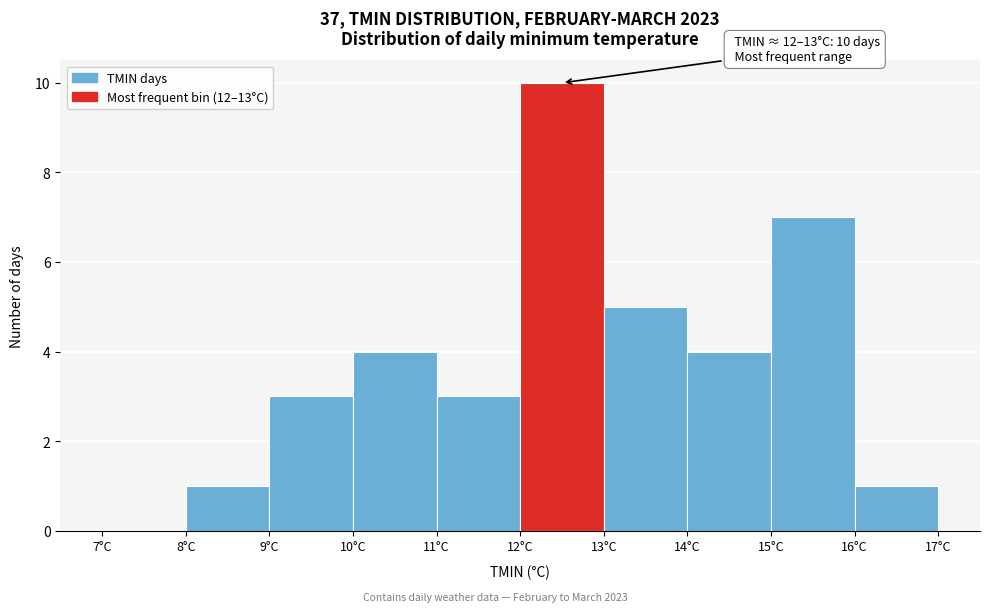

Which range on the x-axis has the tallest bar?

12 to 13